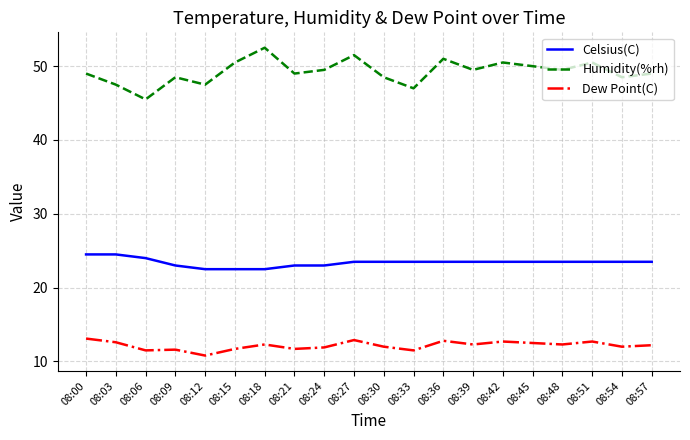

What is the highest value of the Humidity(%rh) series?

52.5